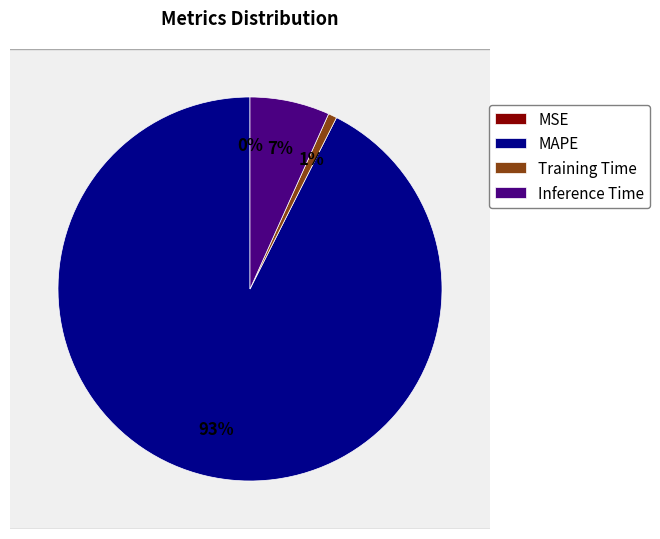

What is the majority slice?

MAPE